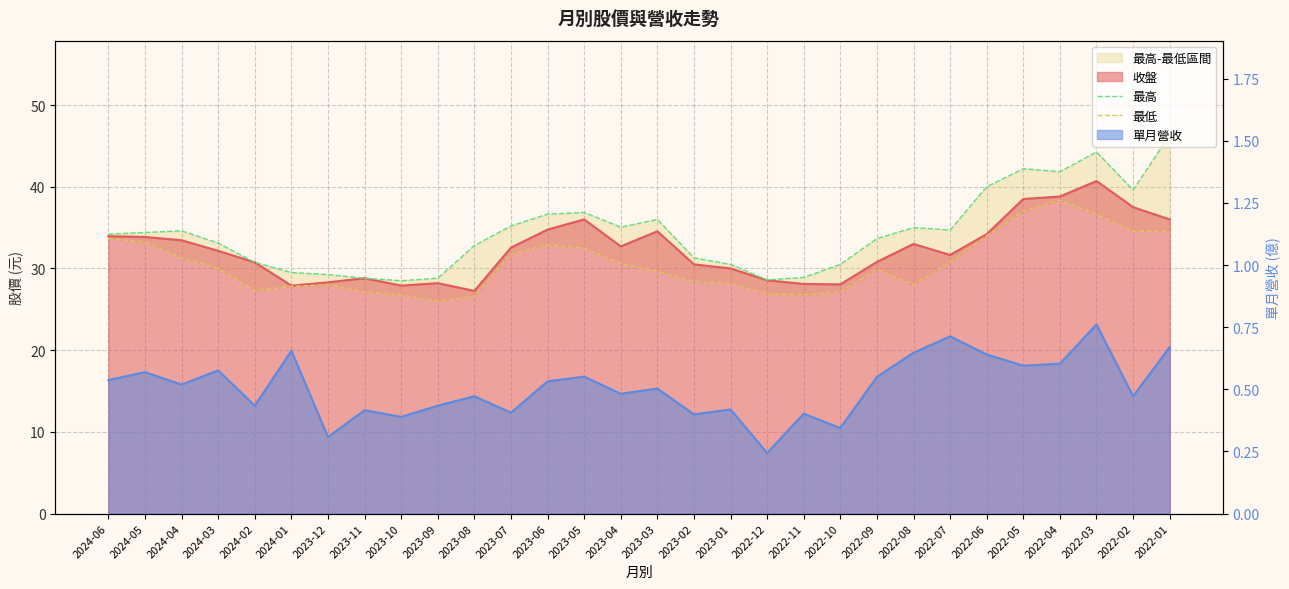

Is the value of 最高 at 2023-01 greater than the value of 最低 at 2022-04?

No